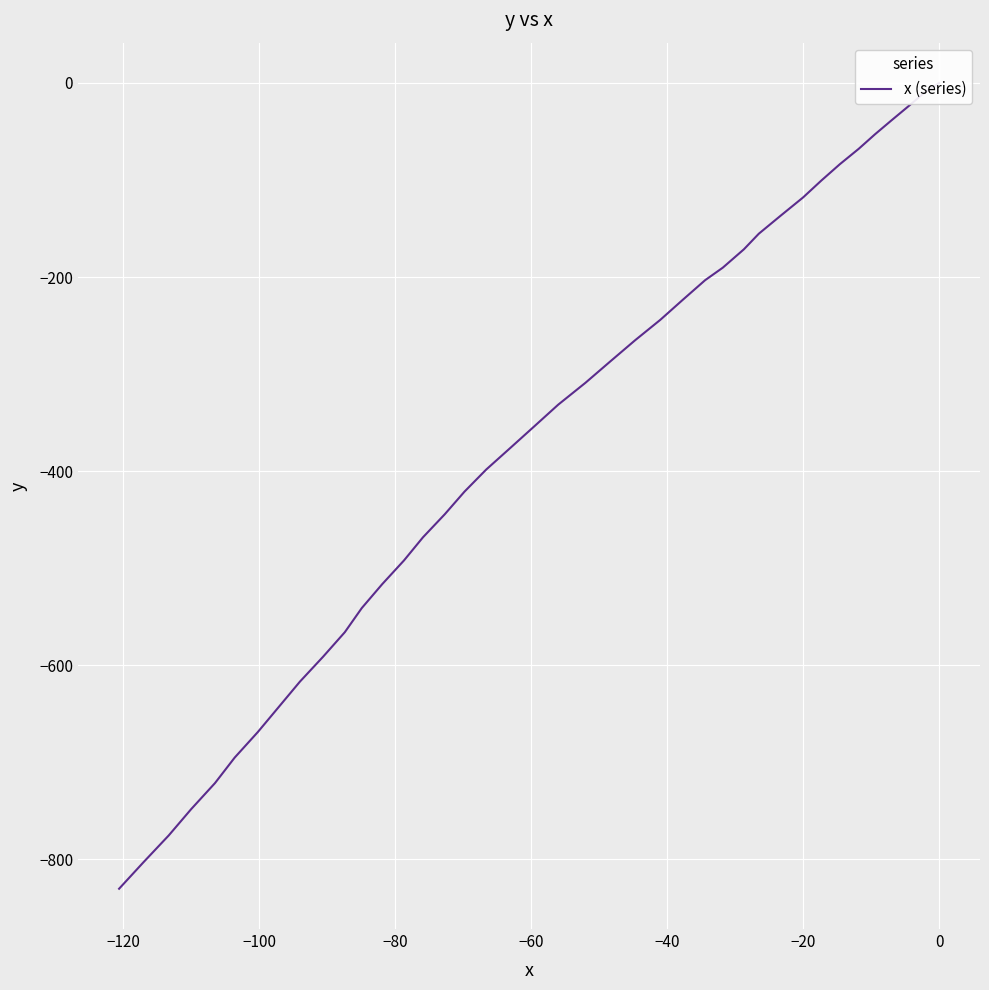

The chart shows a value of -1105.1 at 32. True or false?

False